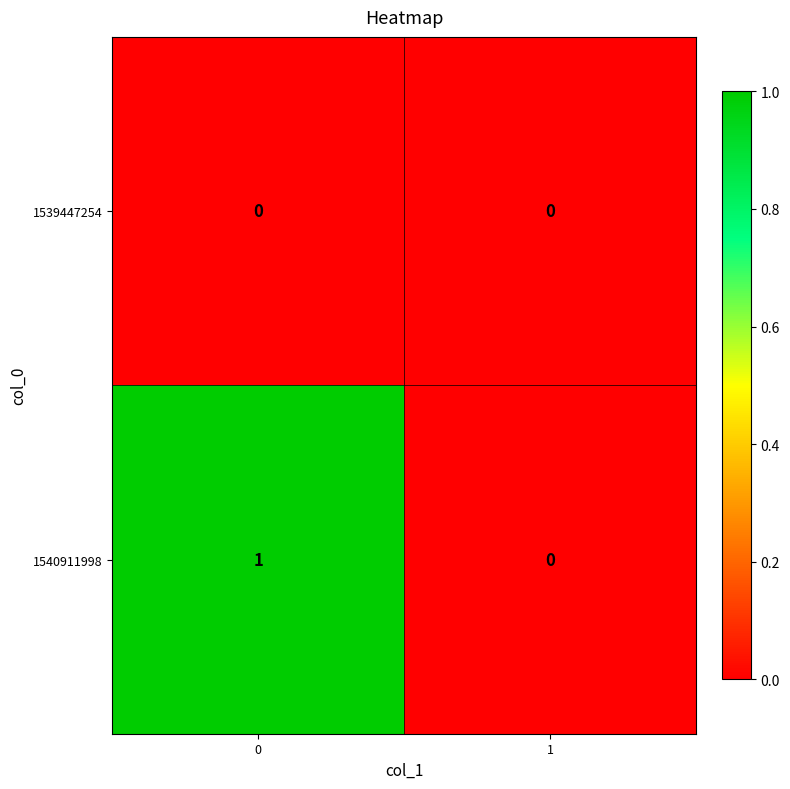

Which series has the widest spread of values?

1540911998